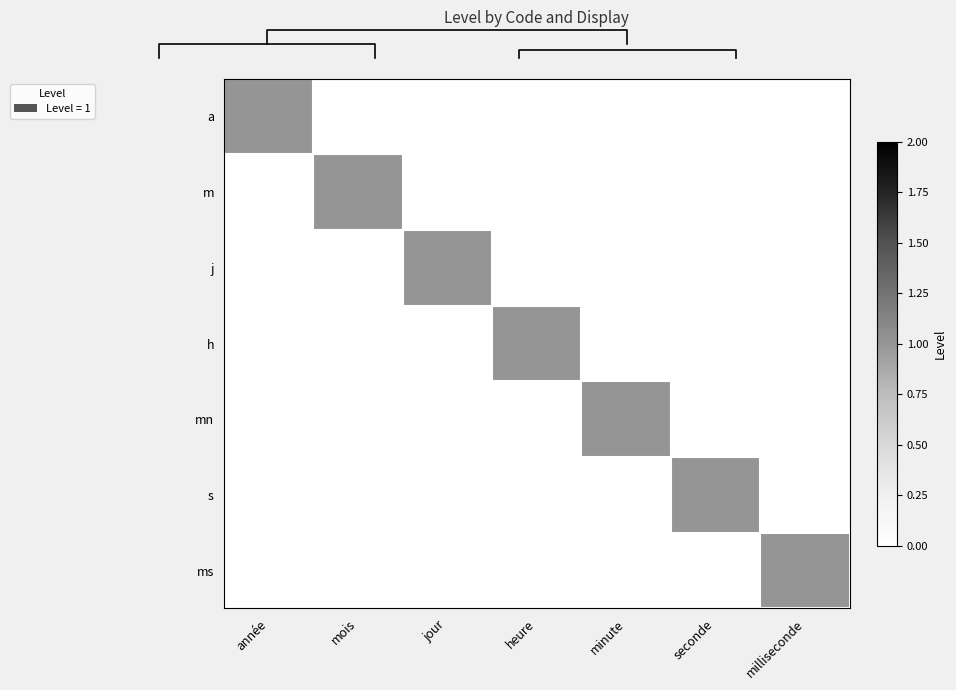

At which label is ms closest to 0?

année